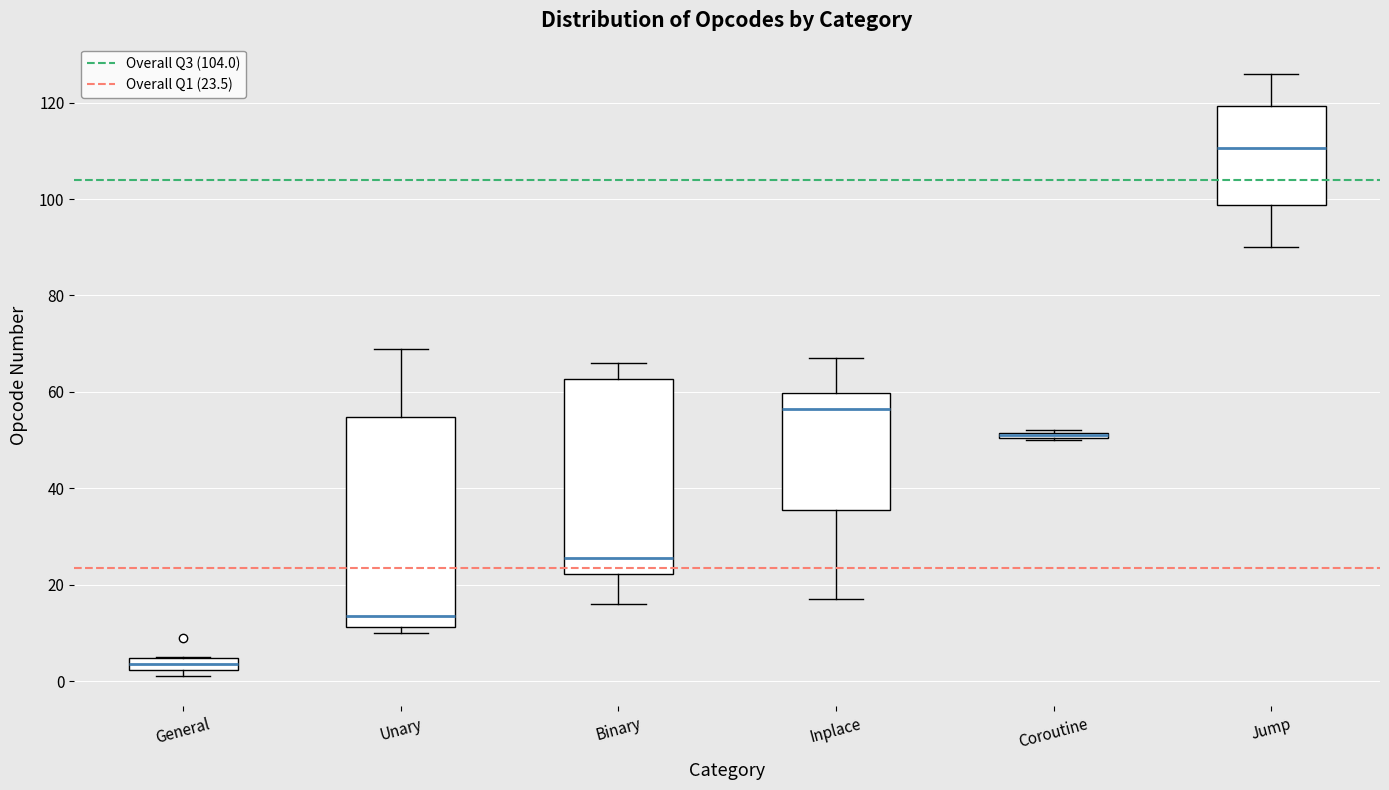

Which box is the tallest, from its lower edge to its upper edge?

Unary